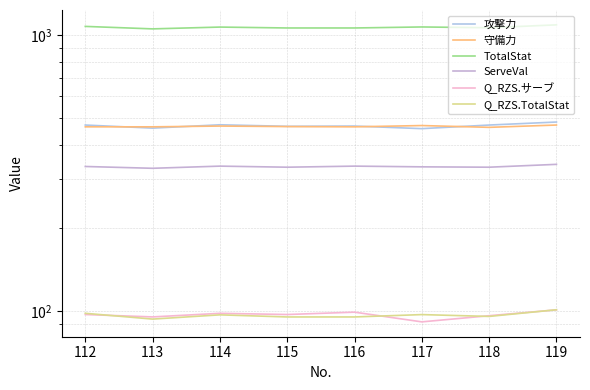

Which category has the highest value across all series?

119